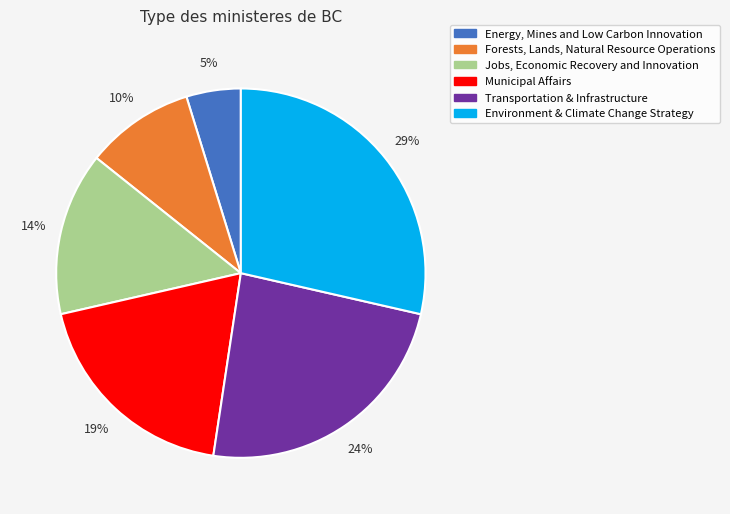

Rank the categories by value from lowest to highest.

Energy, Mines and Low Carbon Innovation, Forests, Lands, Natural Resource Operations, Jobs, Economic Recovery and Innovation, Municipal Affairs, Transportation & Infrastructure, Environment & Climate Change Strategy